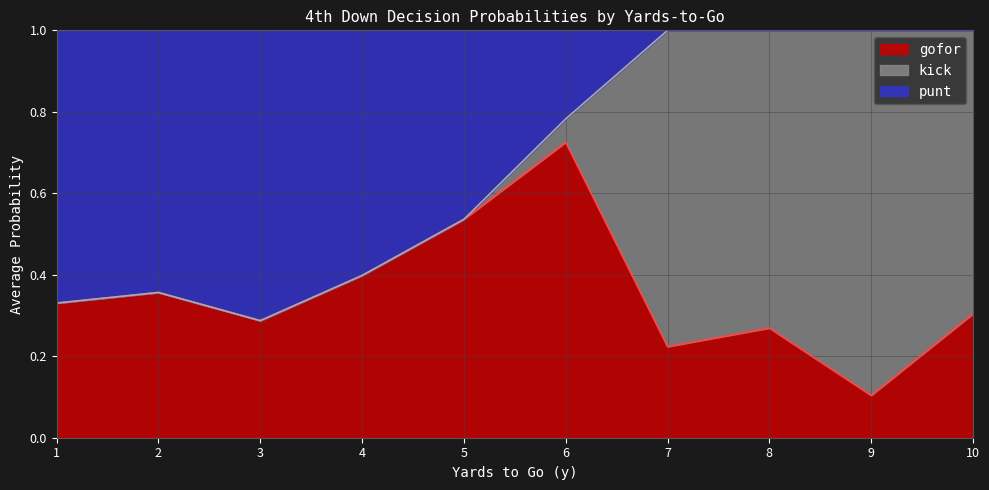

The gofor series shows 0.1 at 7. True or false?

False